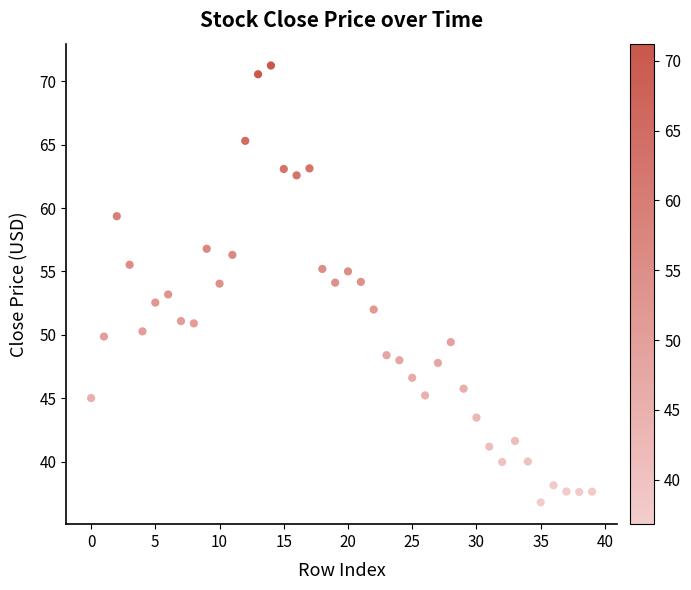

How many data points are displayed?

40